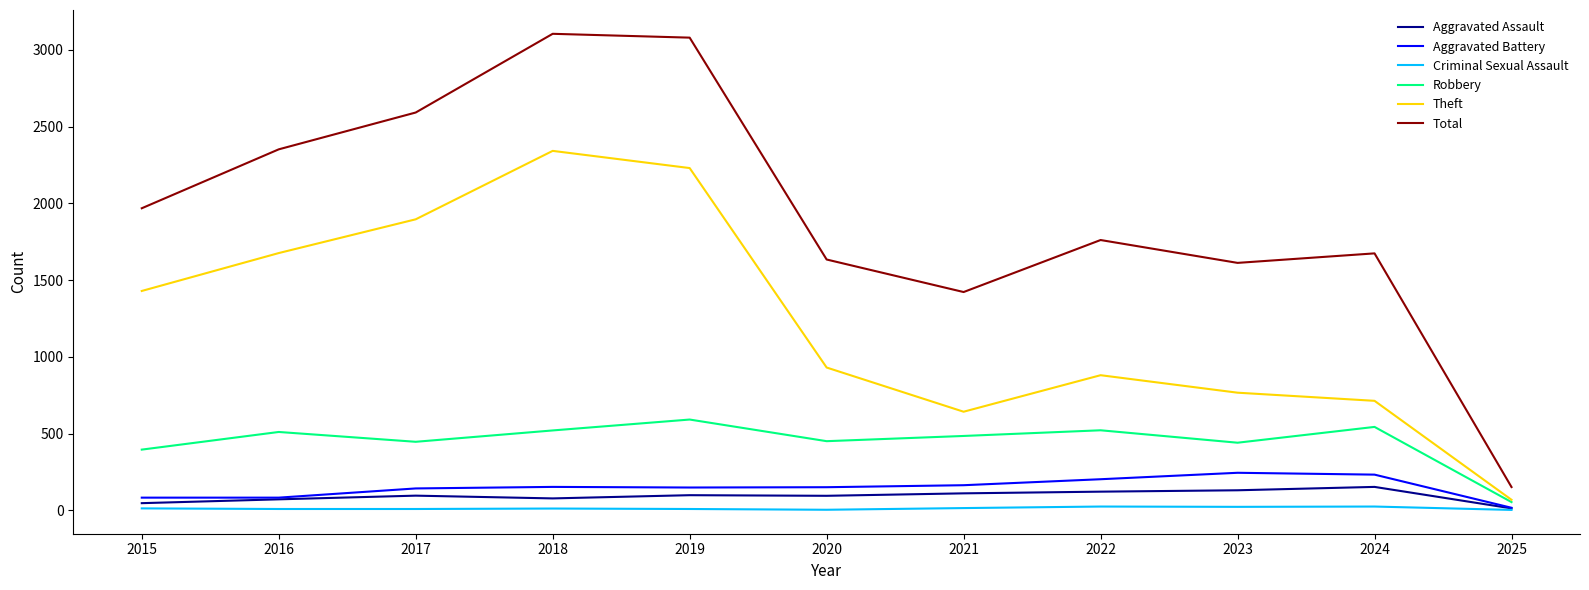

What is the average value of the Criminal Sexual Assault series?

12